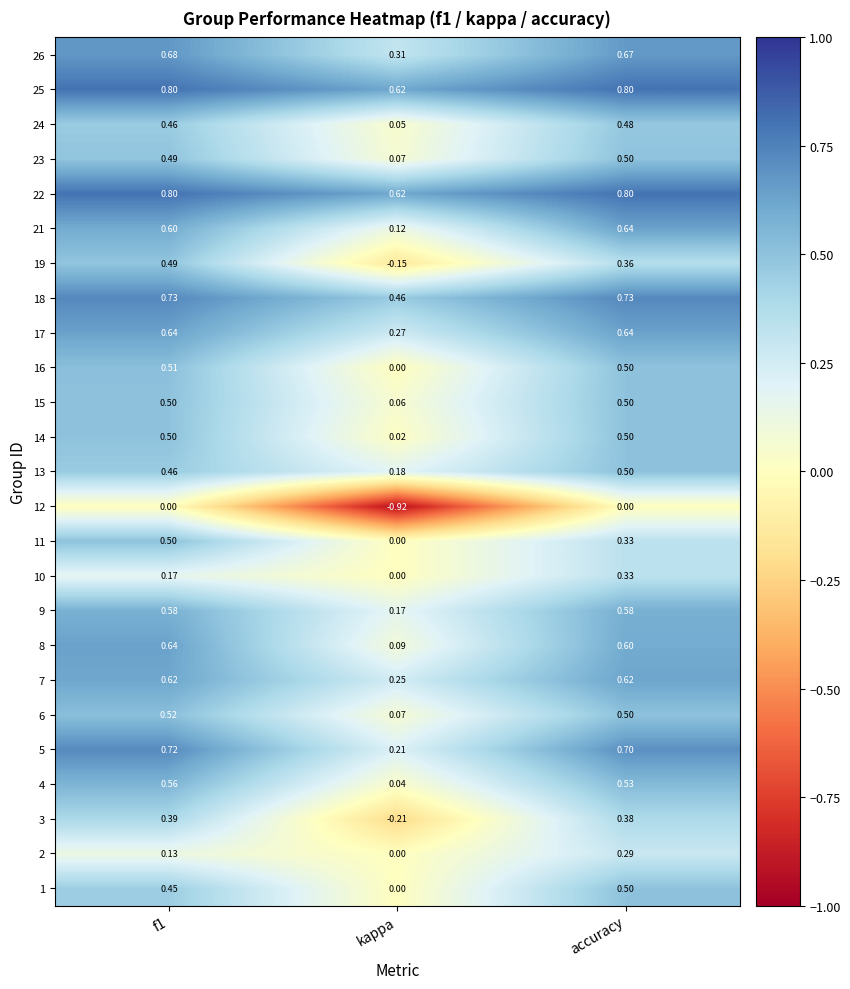

At which label is 15 closest to 0?

kappa